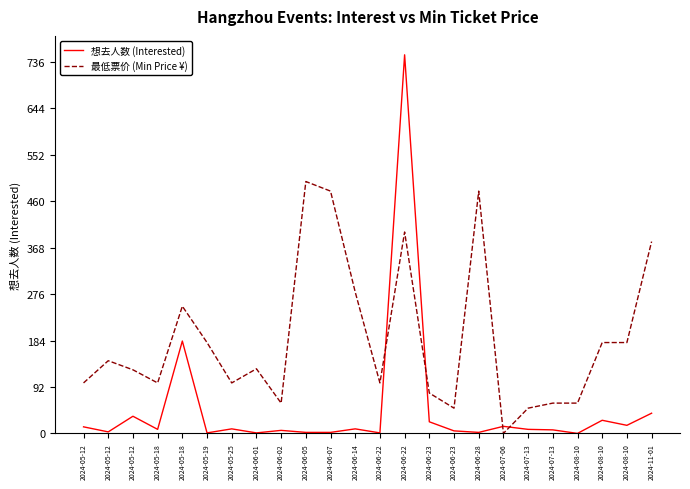

What are all the series names shown in the legend?

想去人数 (Interested), 最低票价 (Min Price ¥)